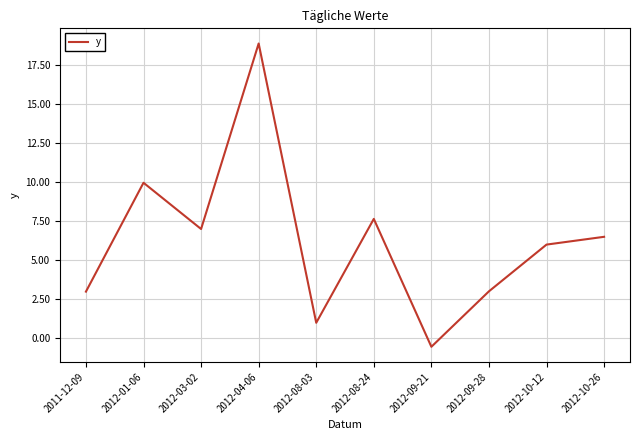

What is the difference between the values at 2012-03-02 and 2011-12-09?

4.0